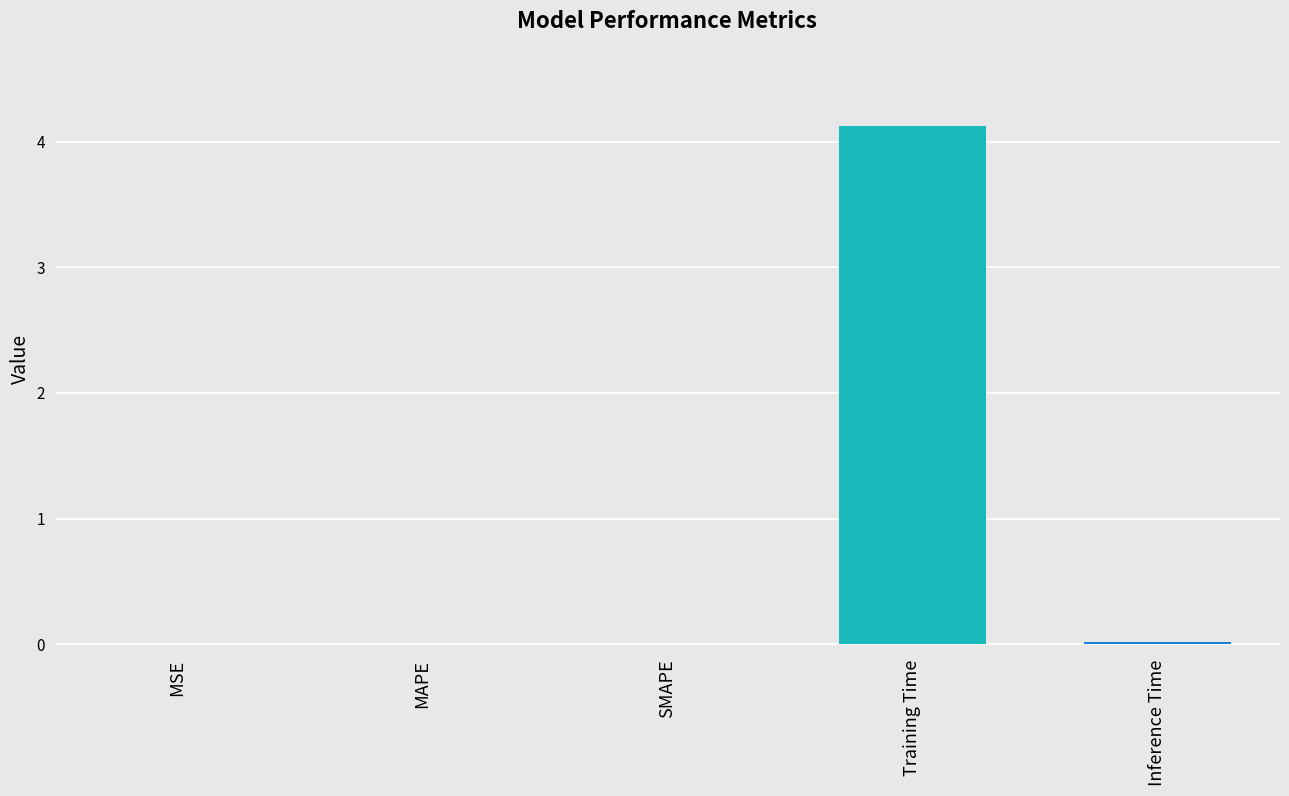

Are the bars horizontal?

No